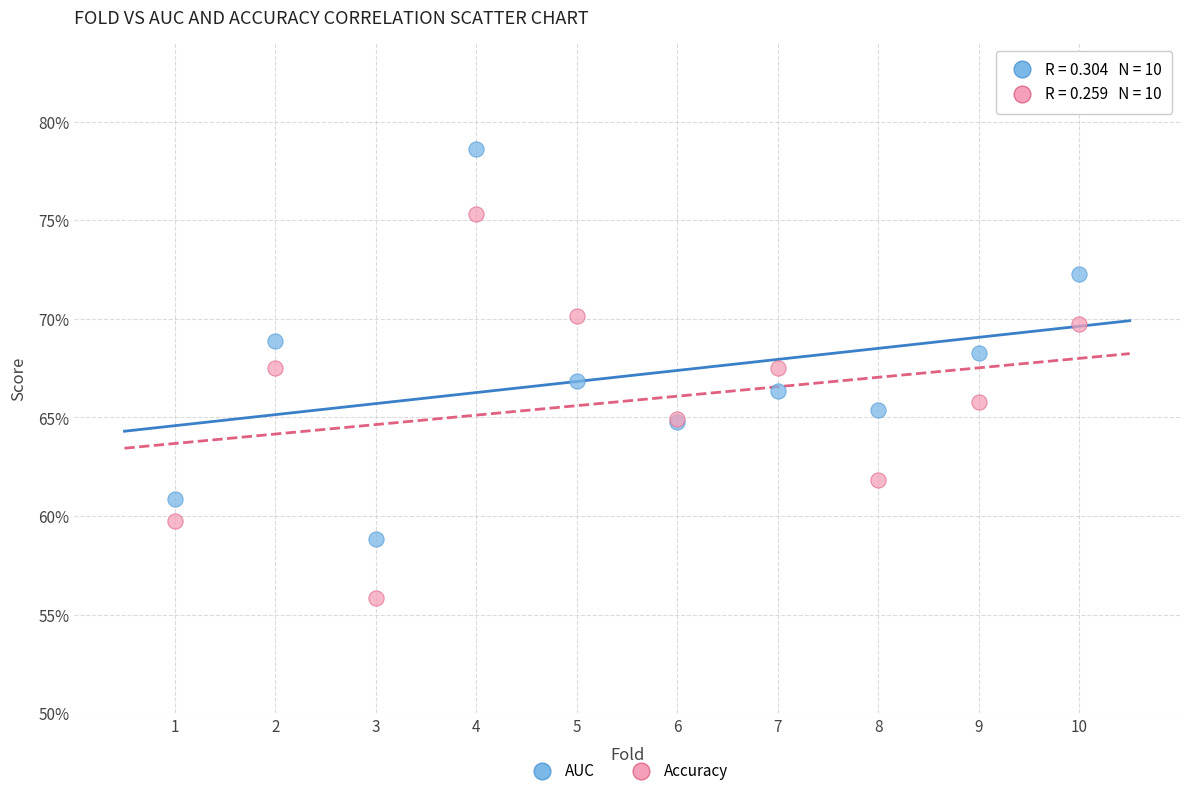

Which series contains the highest Y value?

AUC